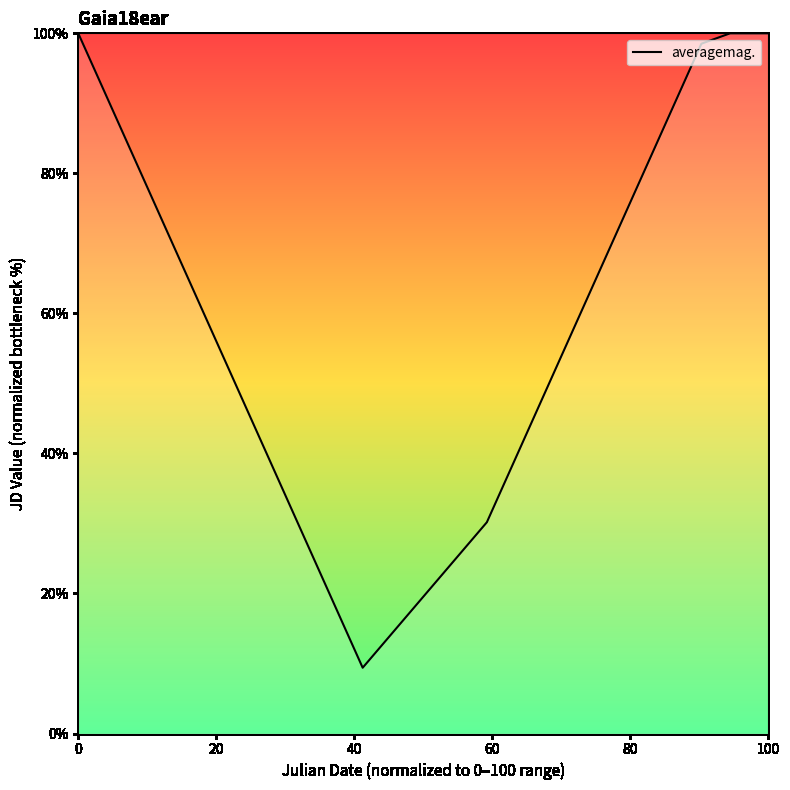

What is the maximum value shown in the chart?

100.0